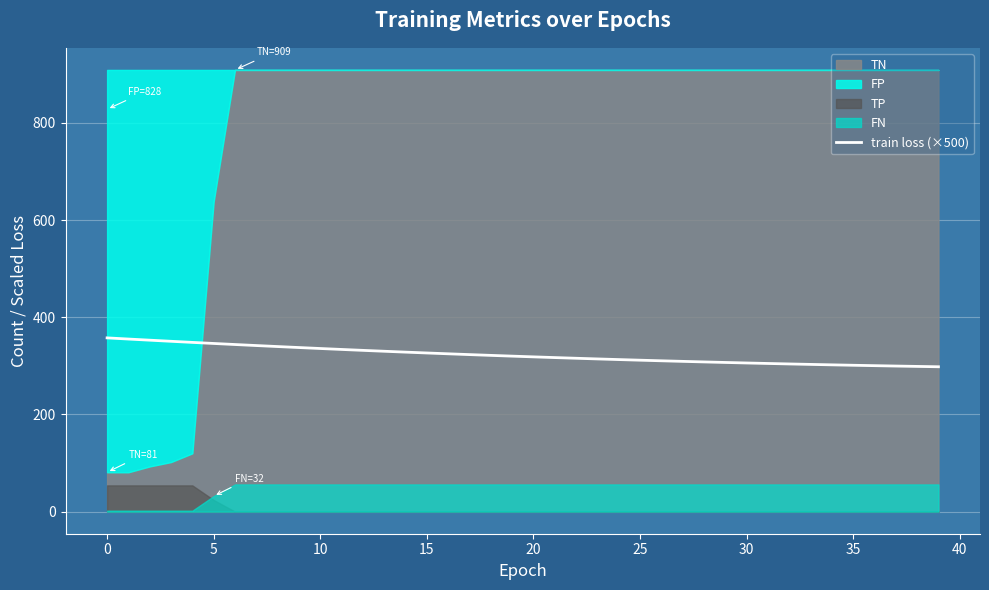

What is the average value?

322.3